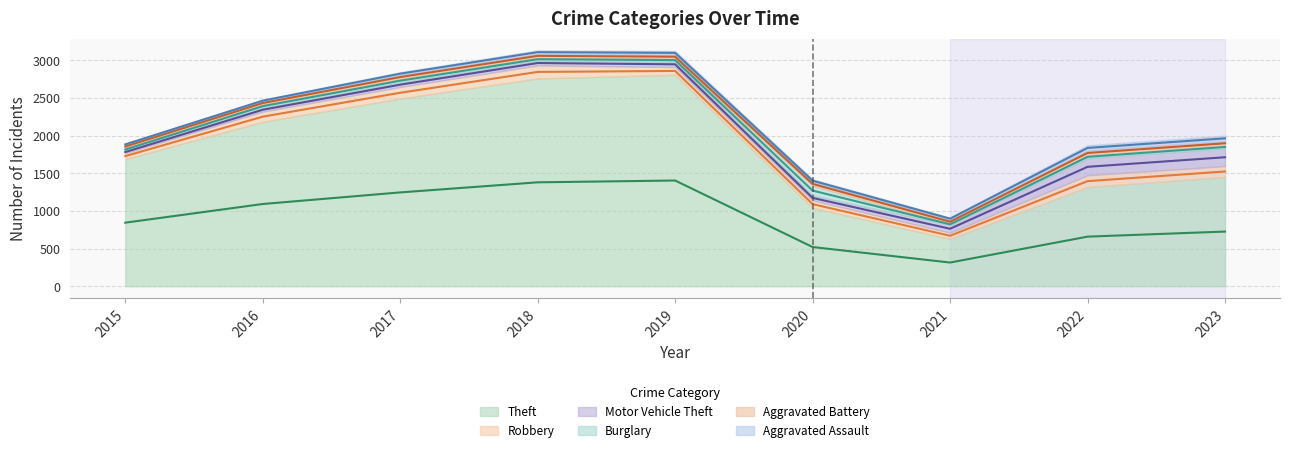

True or false: Aggravated Assault has more than 2 interior local peaks.

False